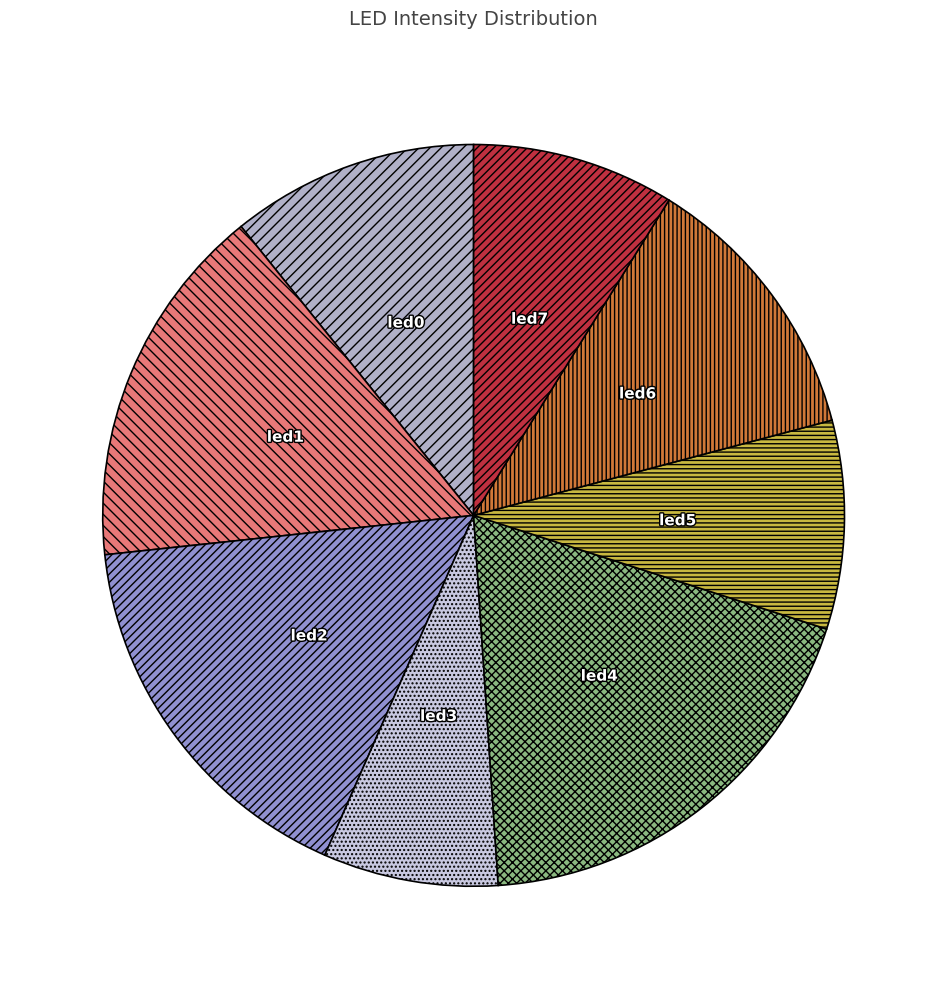

Is the sum of led7 and led1 greater than half?

No